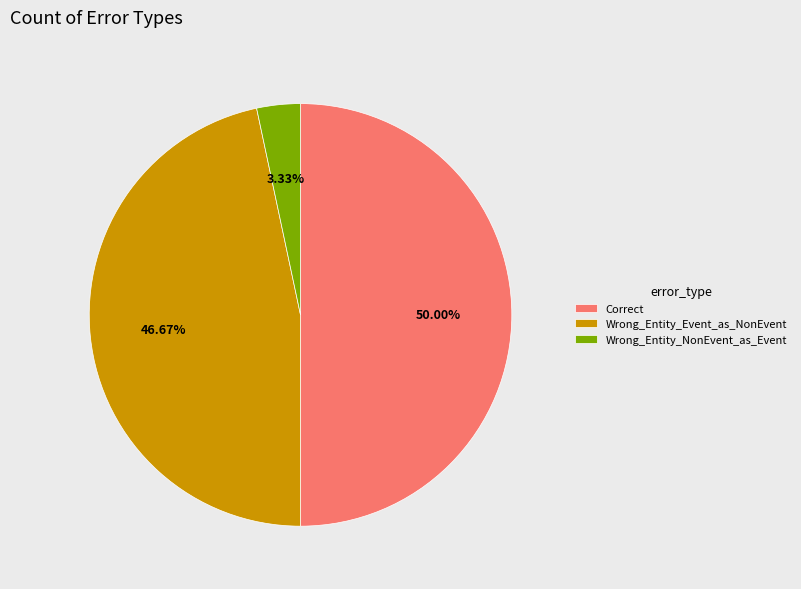

What is the largest slice in the pie chart?

Correct